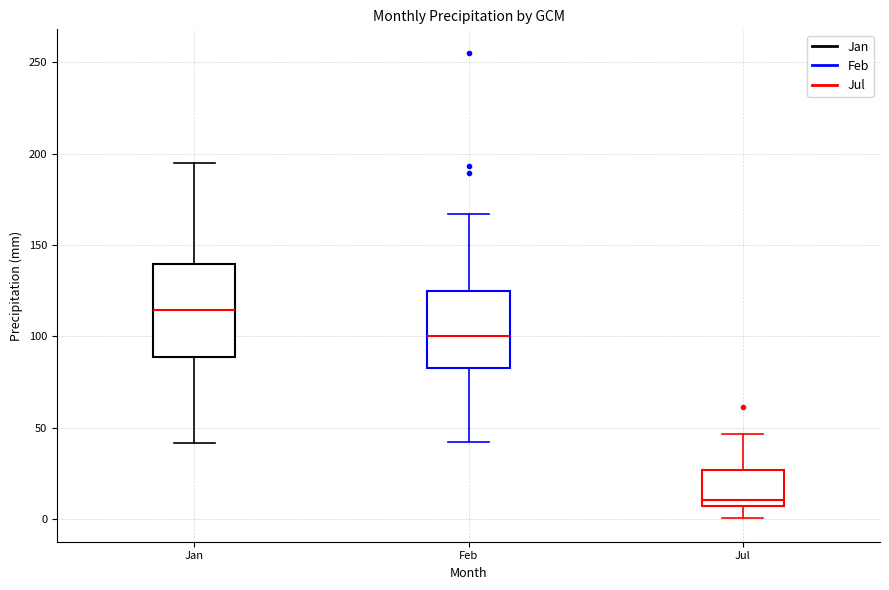

Reading left to right, read every box against the y-axis: the position of its median line, the range the box covers, and the ends of its whiskers. The values are not printed on the chart, so give them approximately, as read against the axis.

Jan: median 115, box 90 to 140, whiskers 40 to 195
Feb: median 100, box 80 to 125, whiskers 45 to 165
Jul: median 10, box 5 to 25, whiskers 0 to 45